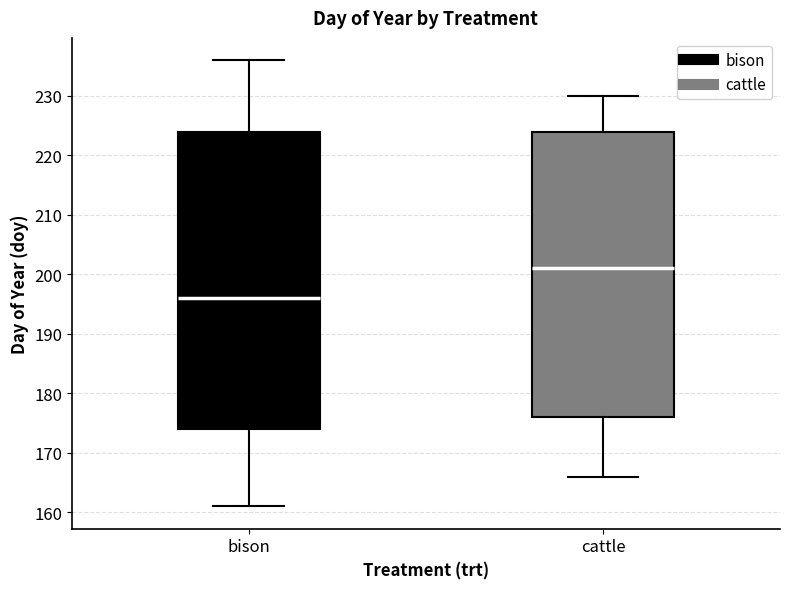

Where does the upper whisker of the box for cattle end on the y-axis? The values are not printed on the chart, so give them approximately, as read against the axis.

230